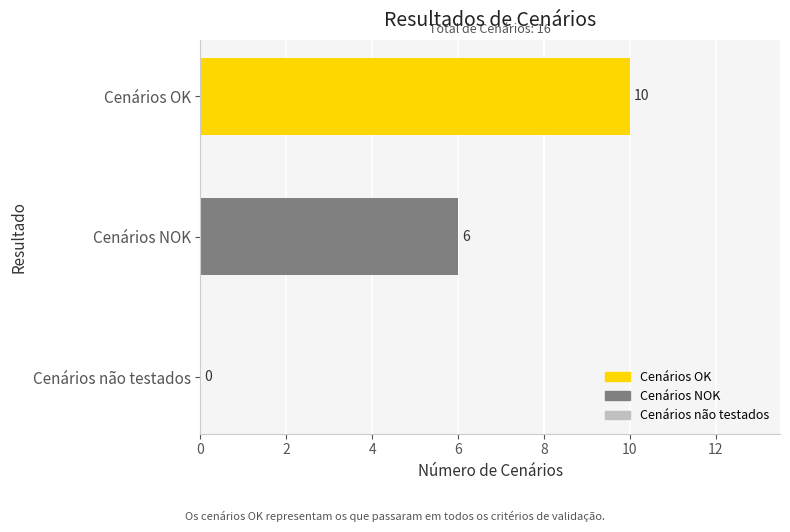

How many values are between 0 and 10?

3